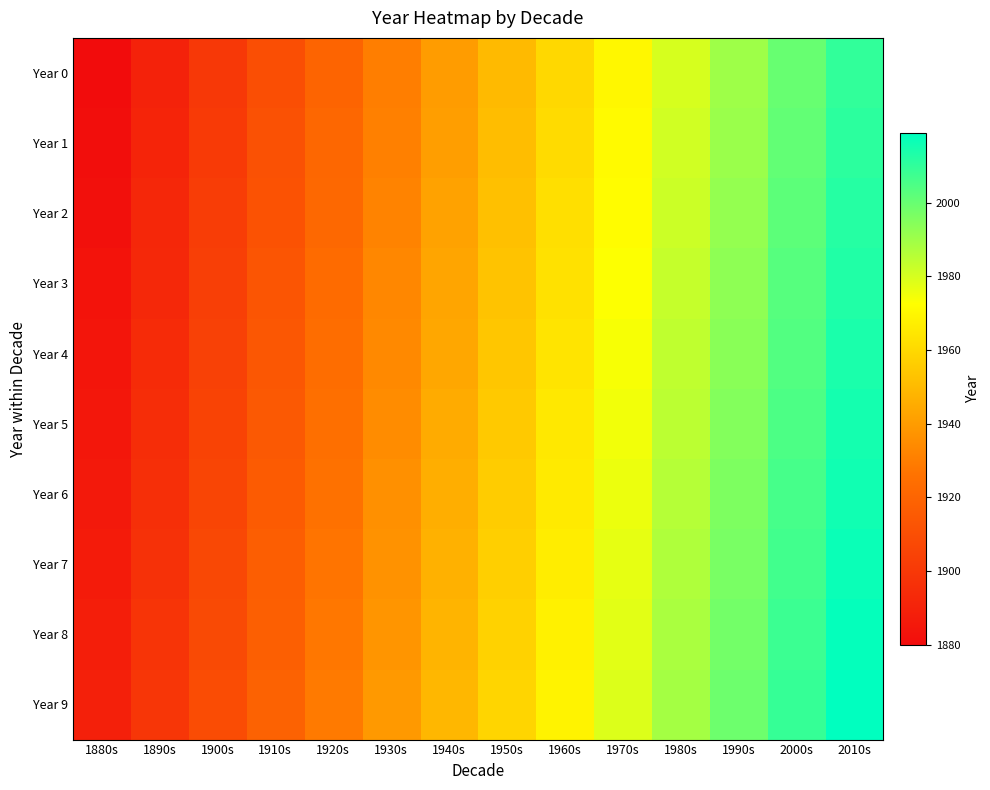

At 1920s, list the series in order from largest to smallest.

Year 9, Year 8, Year 7, Year 6, Year 5, Year 4, Year 3, Year 2, Year 1, Year 0